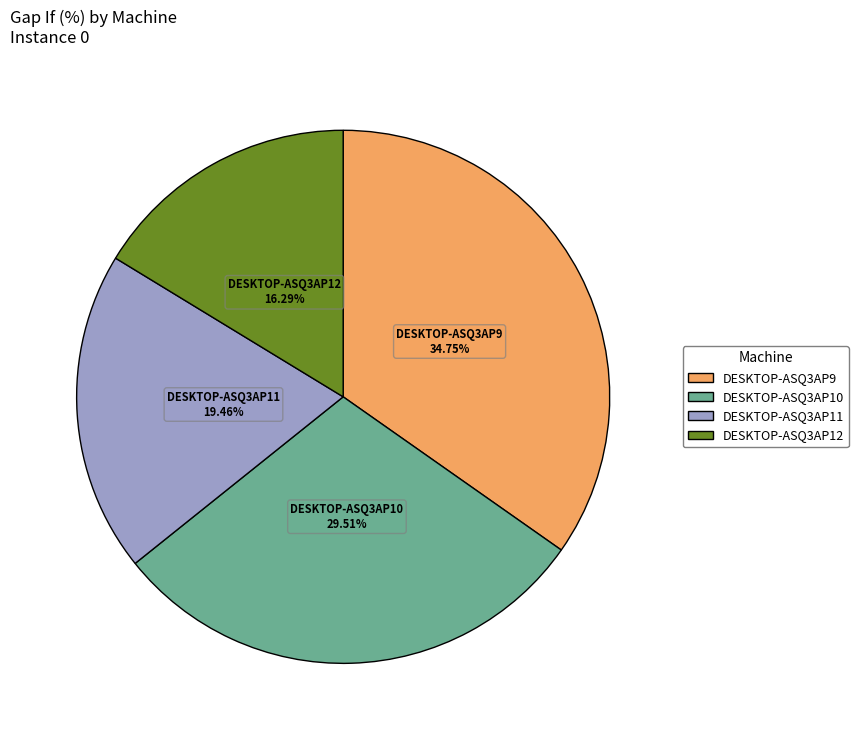

Is there any slice that represents more than half of the pie?

No